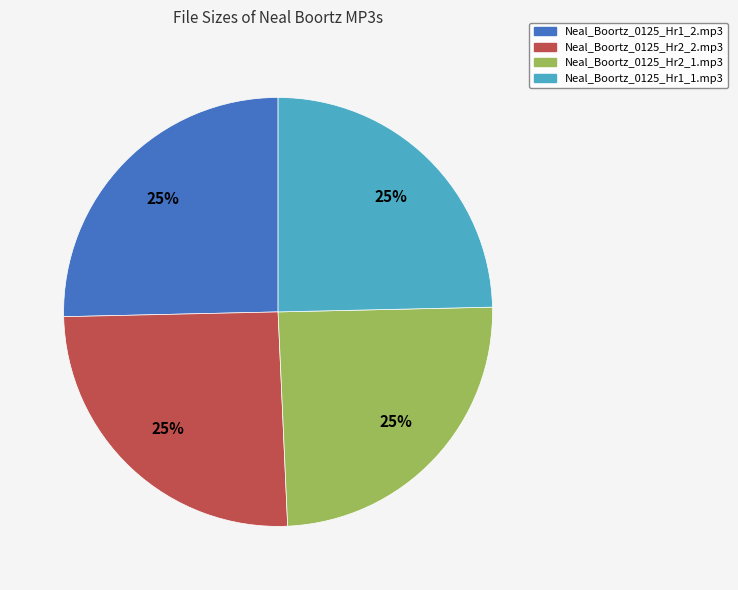

To the nearest percent, what is the combined percentage of Neal_Boortz_0125_Hr1_1.mp3 and Neal_Boortz_0125_Hr1_2.mp3?

50%